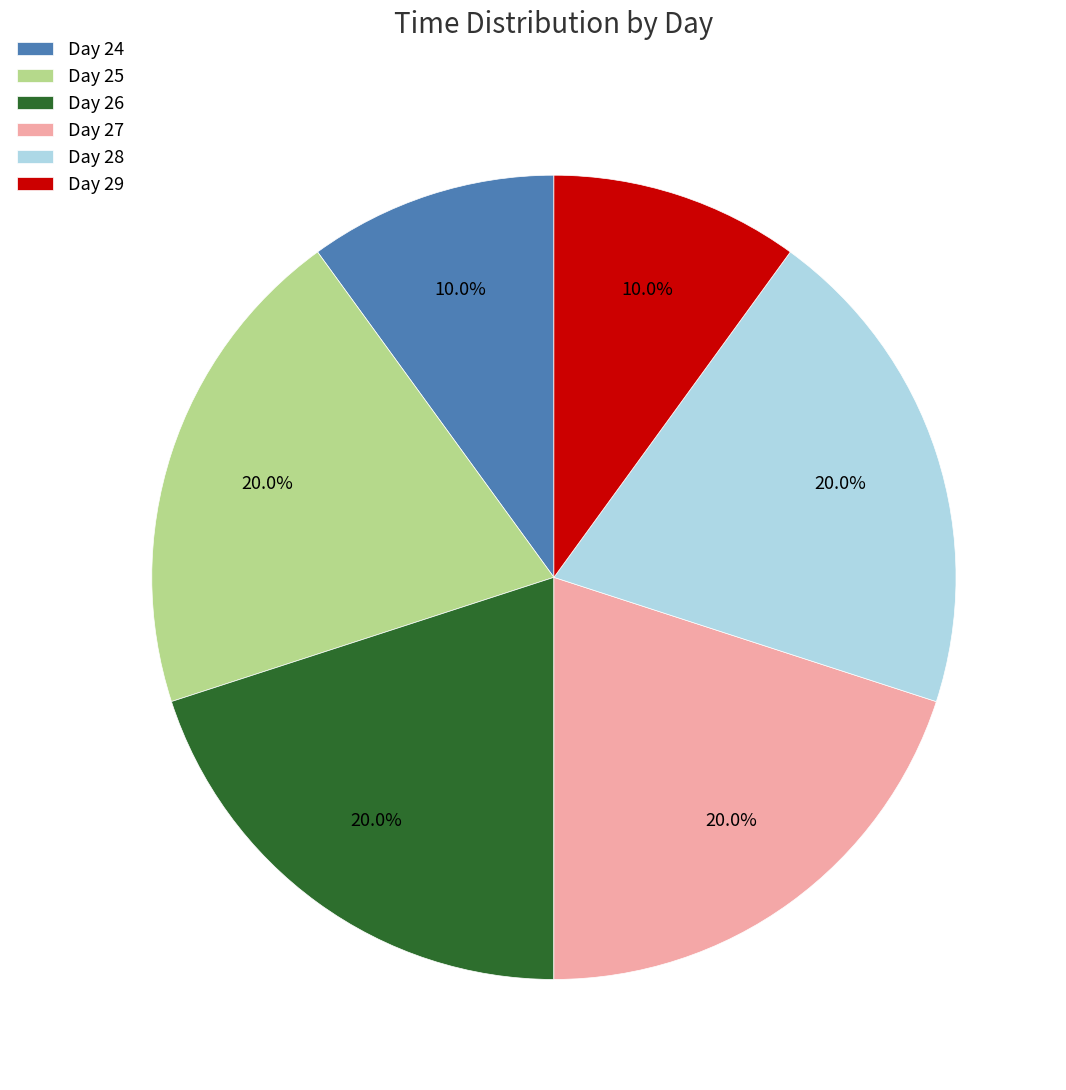

Does Day 24 account for over 50% of the chart?

No